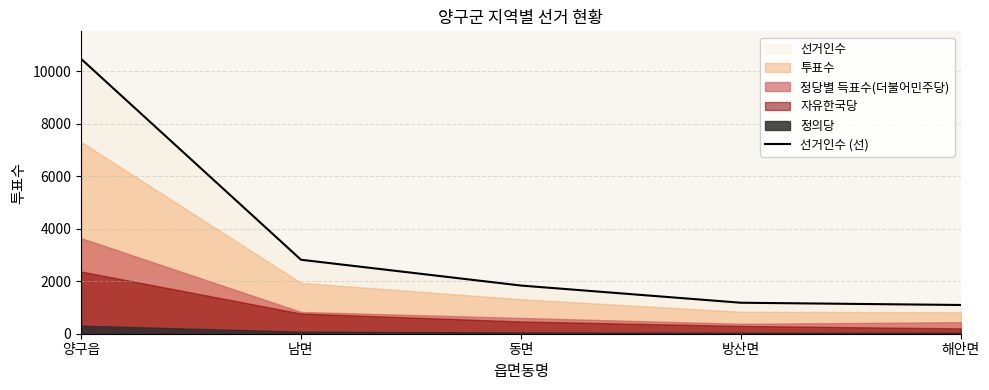

What is the sum of all values?

17407